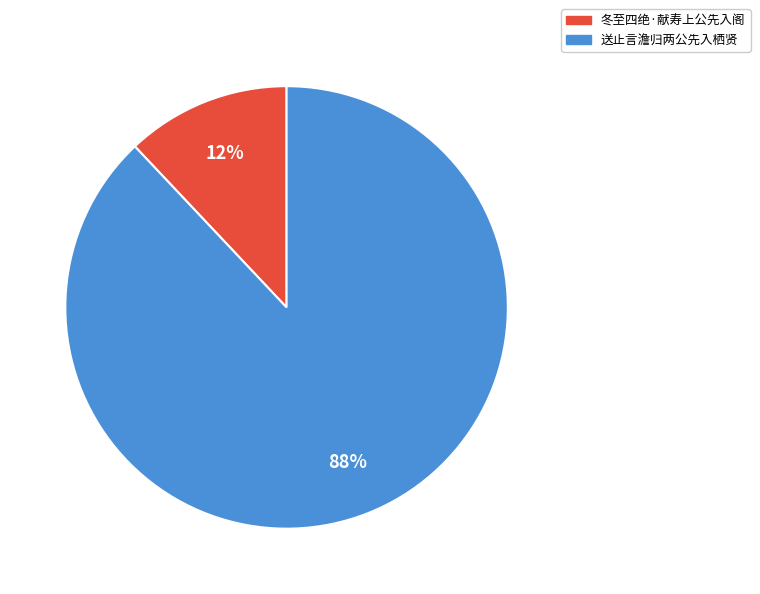

The 送止言澹归两公先入栖贤 slice represents 96% of the pie. True or false?

False